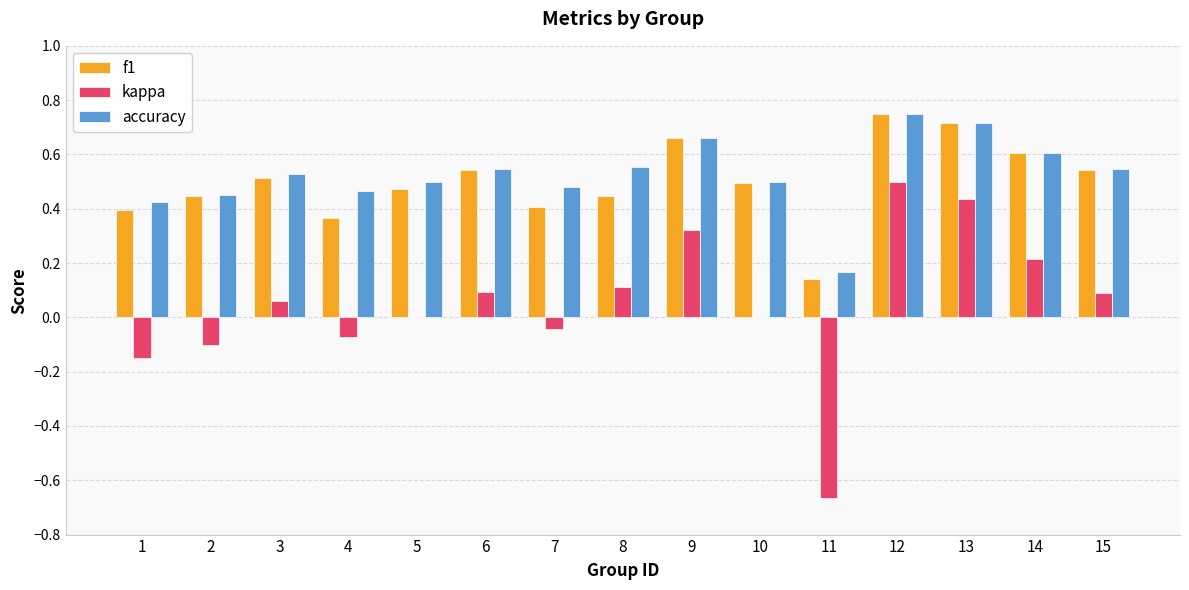

What is the sum of all accuracy values?

7.9